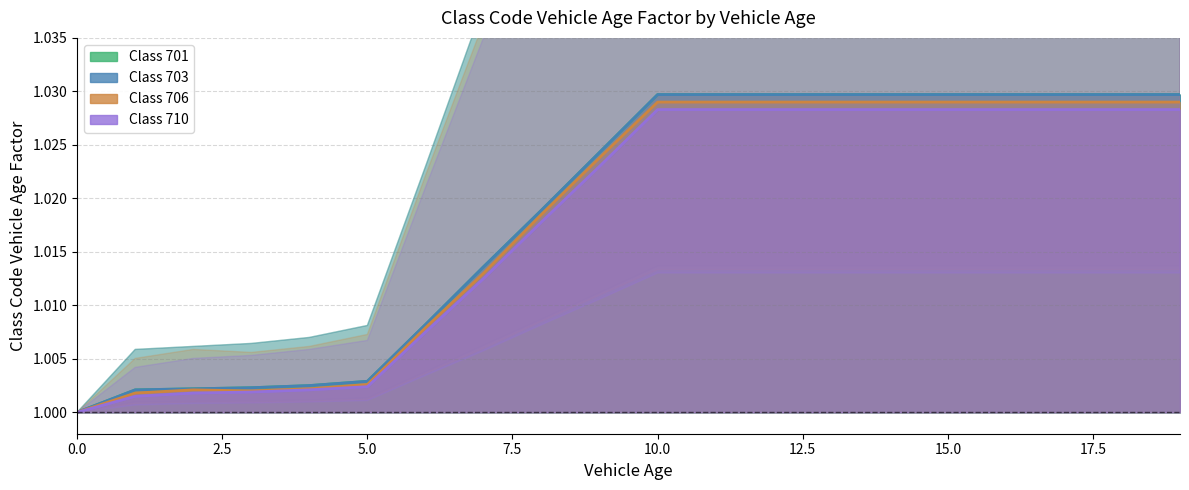

Is the value of 703 at 0 greater than the value of 710 at 19?

No